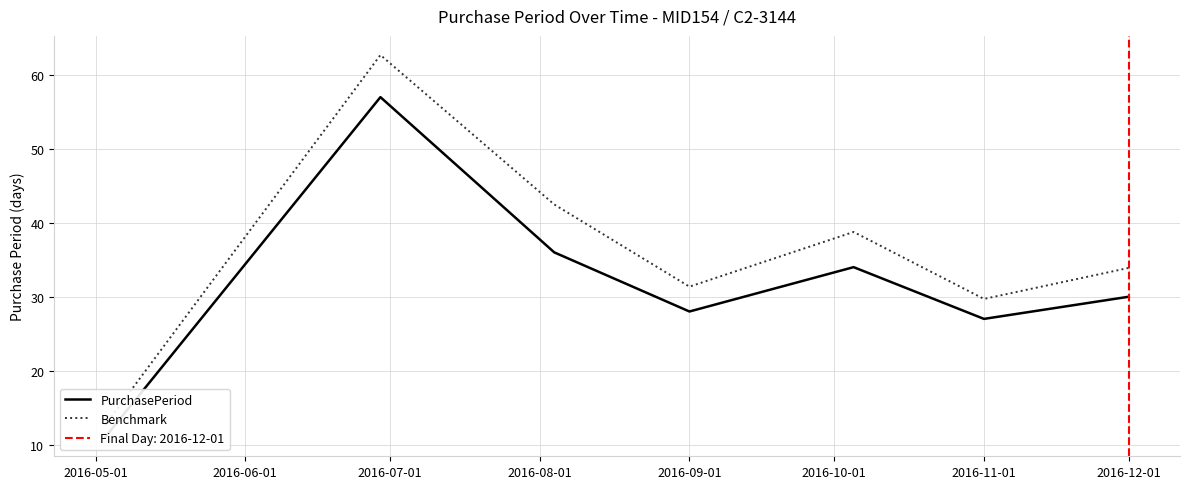

Rank the series by their maximum value, from highest to lowest.

Benchmark, PurchasePeriod